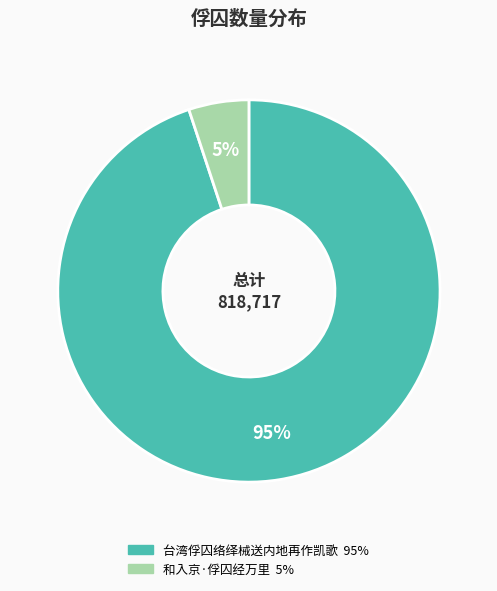

How many slices are in this pie chart?

2